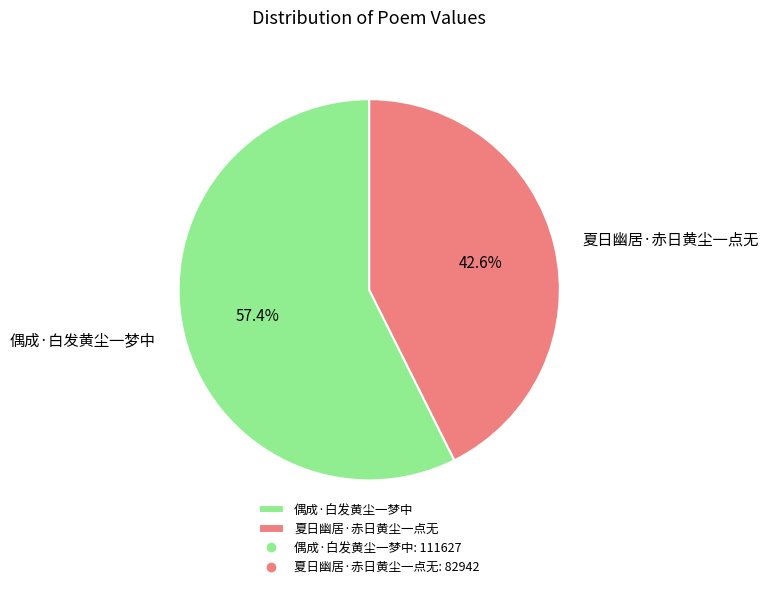

What is the largest slice in the pie chart?

偶成·白发黄尘一梦中